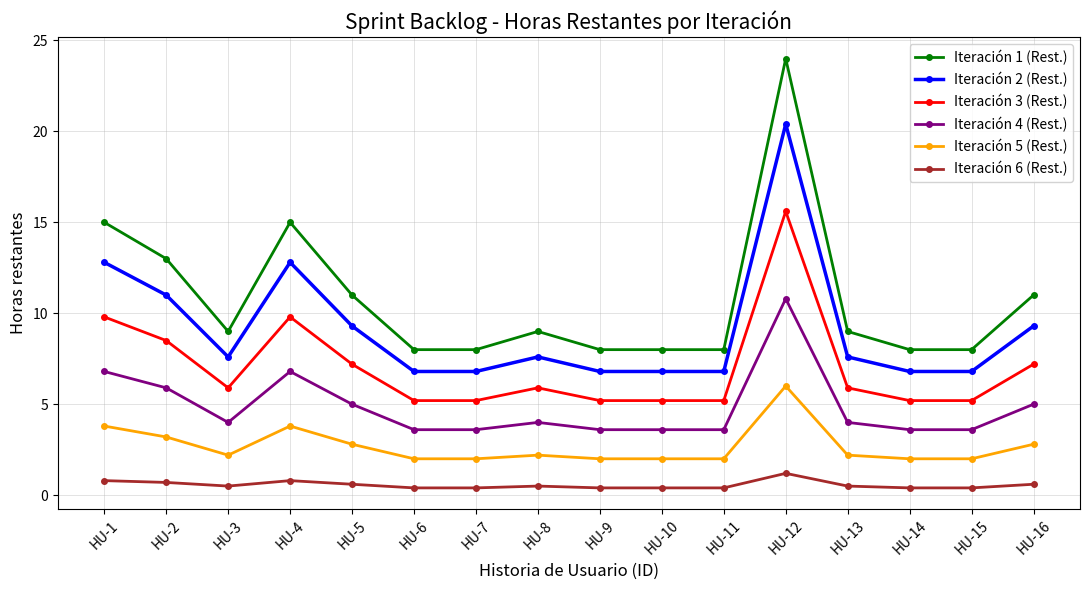

What is the total value across all series at HU-4?

49.0